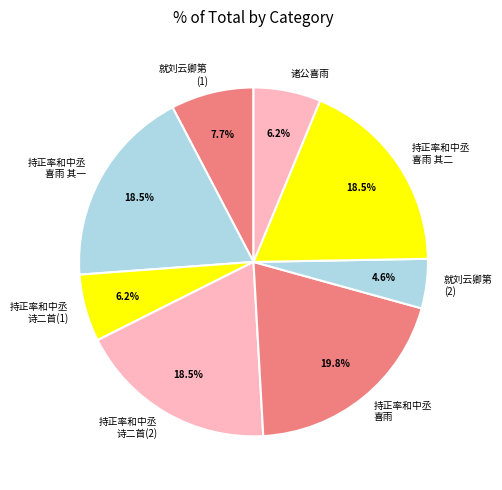

Count the number of slices in the pie.

8